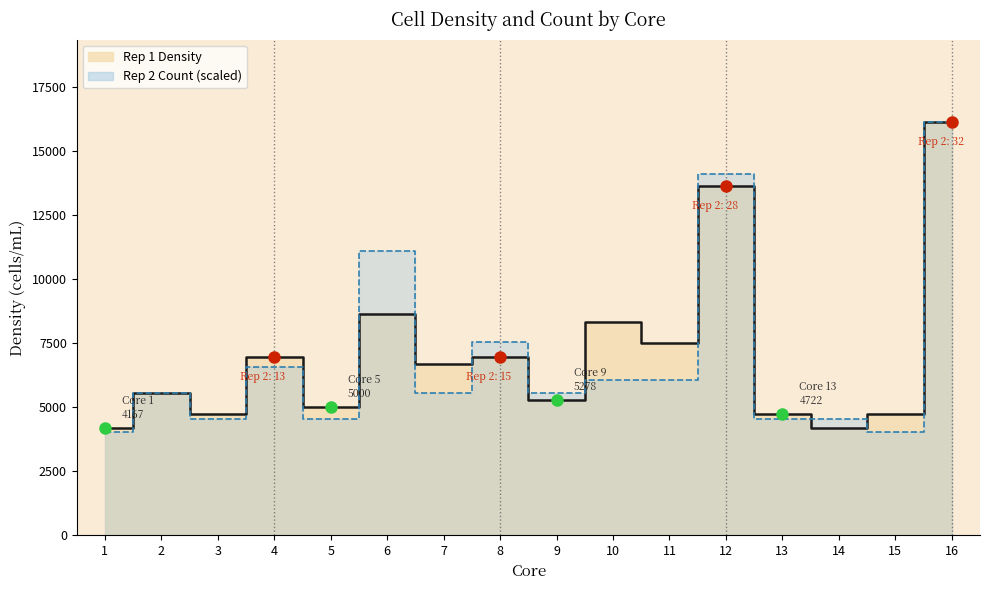

True or false: Rep 1 Density has a value of 8623.7 at 2.

False